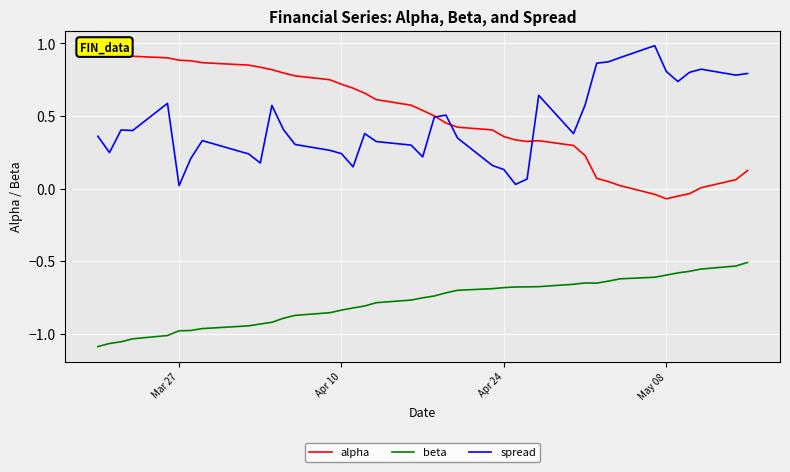

True or false: beta and spread cross at least once.

False